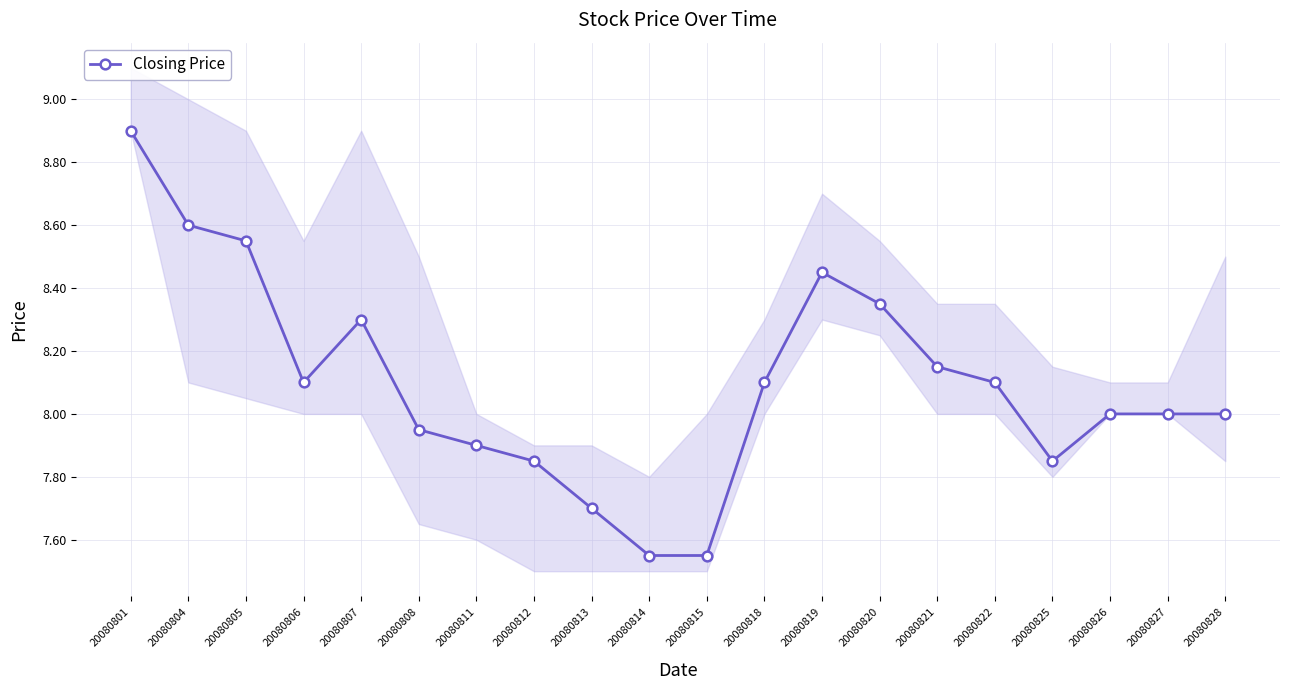

Where is the first local maximum?

20080807